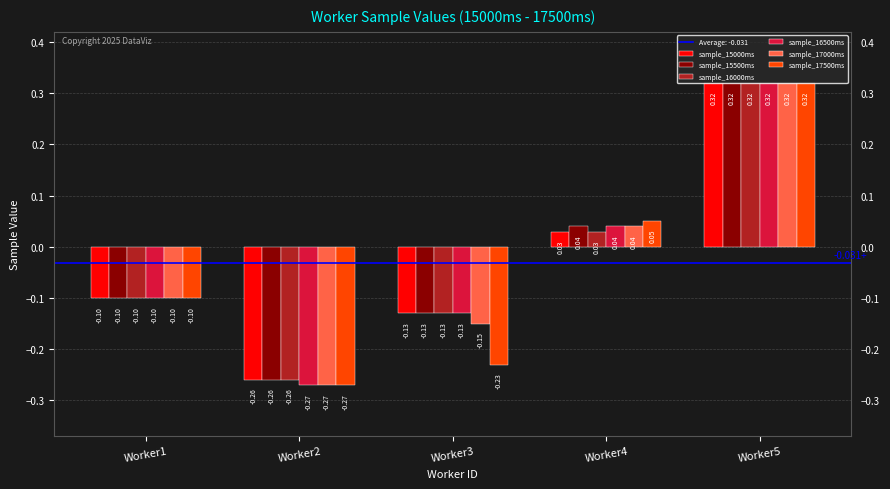

Rank the categories by sample_16500ms value from highest to lowest.

Worker5, Worker4, Worker1, Worker3, Worker2